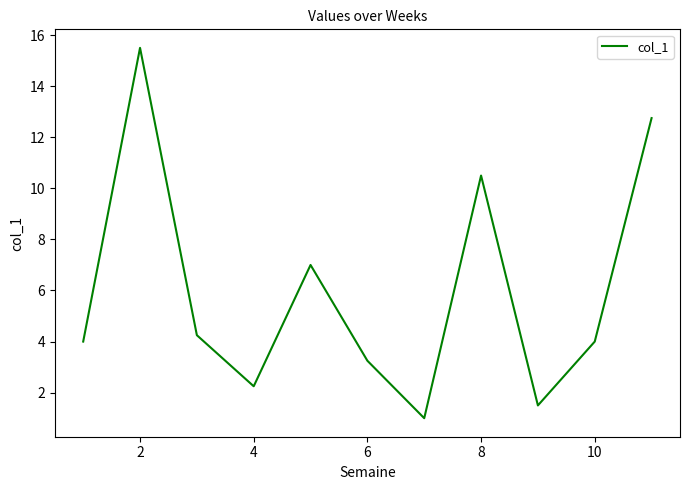

What is the maximum value shown in the chart?

15.5